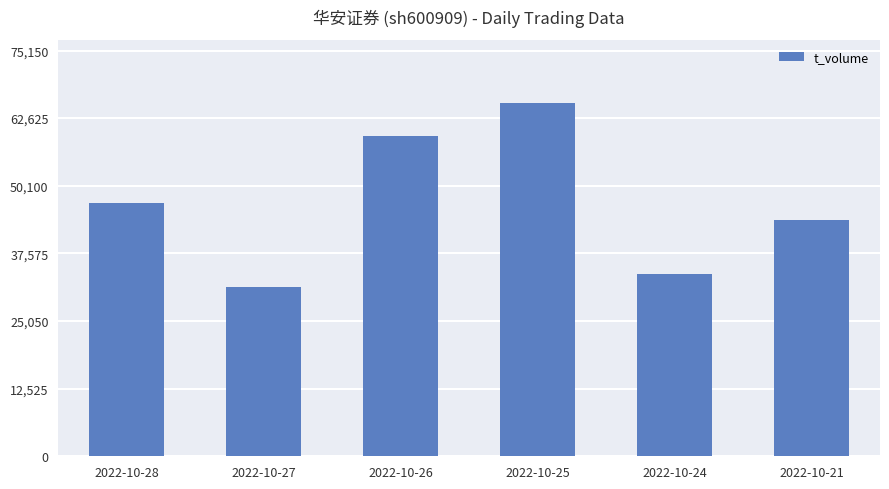

What is the difference between the maximum and second lowest values?

31599